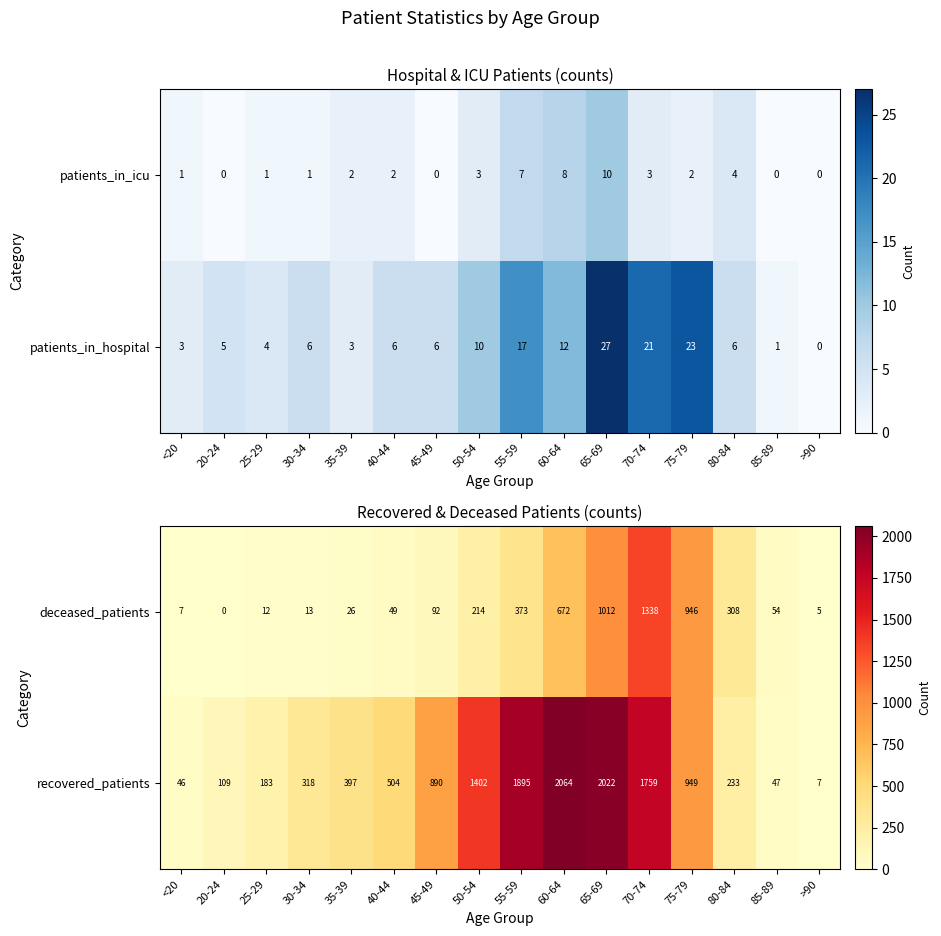

At which category is the sum across all series the highest?

70-74